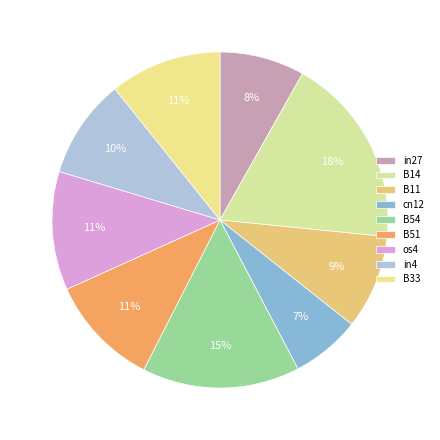

Does B54 account for over 50% of the chart?

No